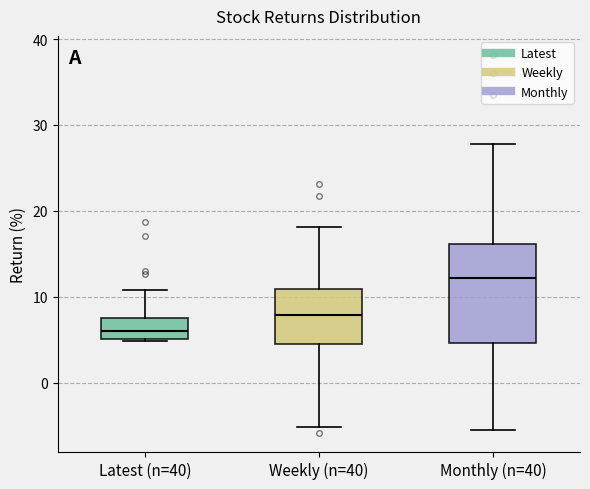

Which box has the highest median line?

Monthly (n=40)